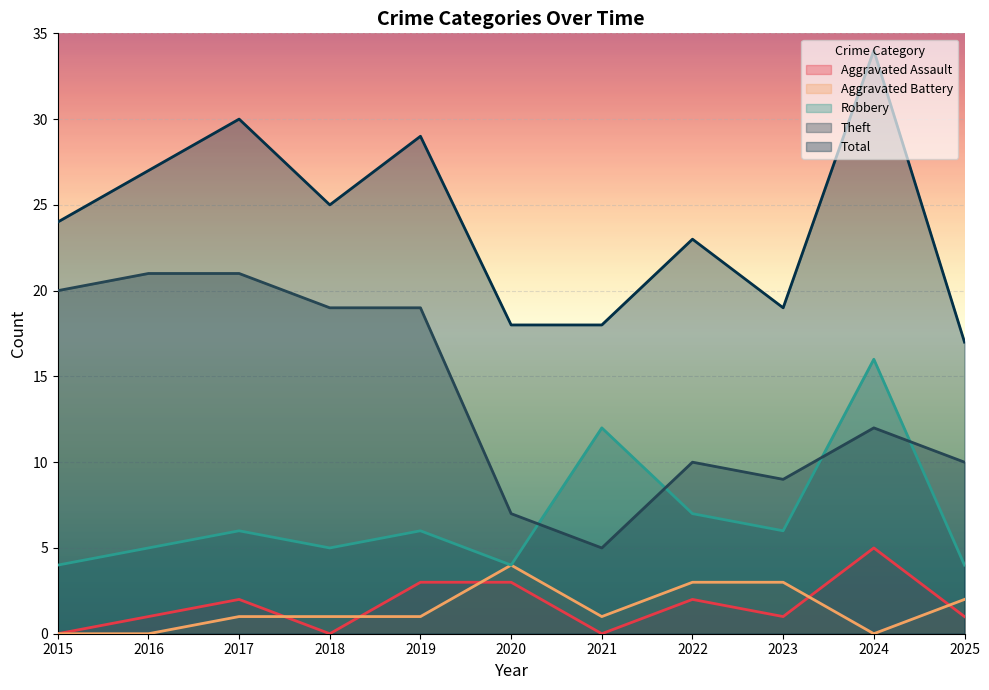

True or false: Theft and Total cross at least once.

False